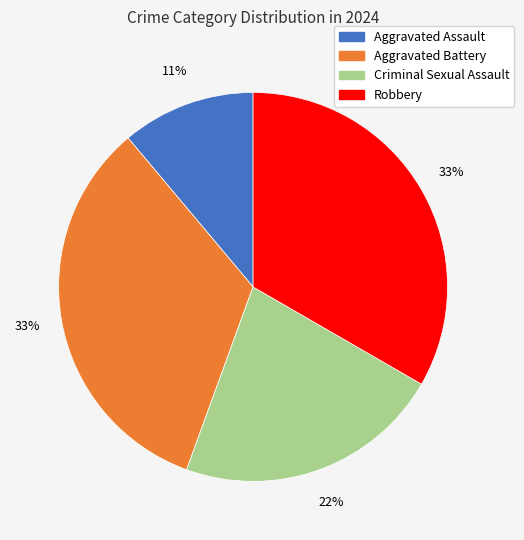

How many slices are in this pie chart?

4